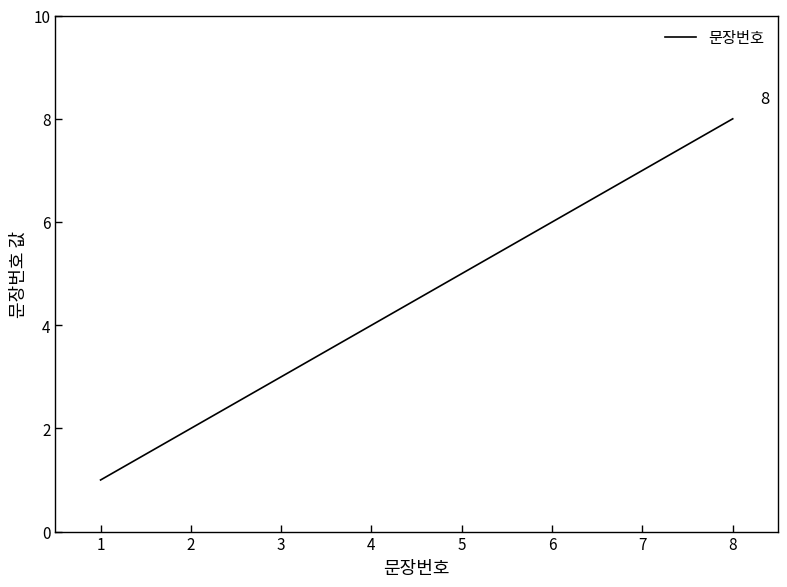

What is the sum of all values?

36